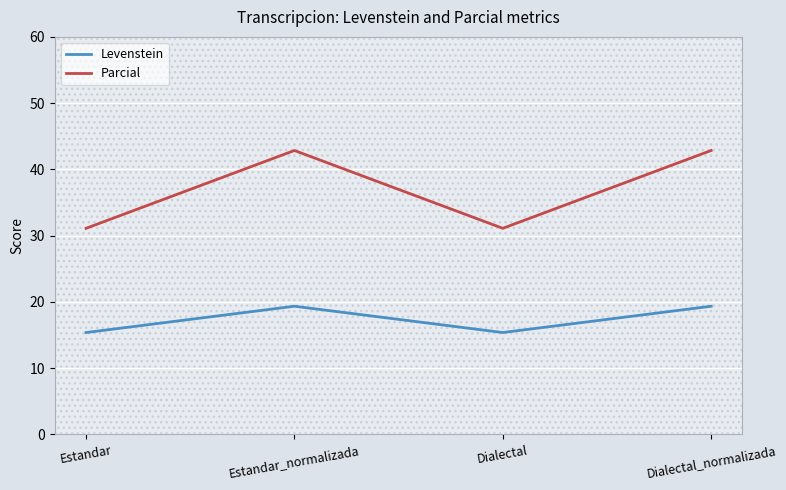

Which series has the largest total across all categories?

Parcial